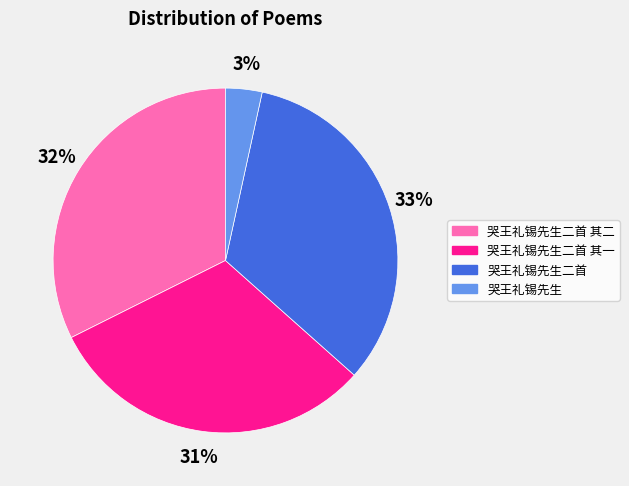

To the nearest percent, what is the average slice percentage?

25%